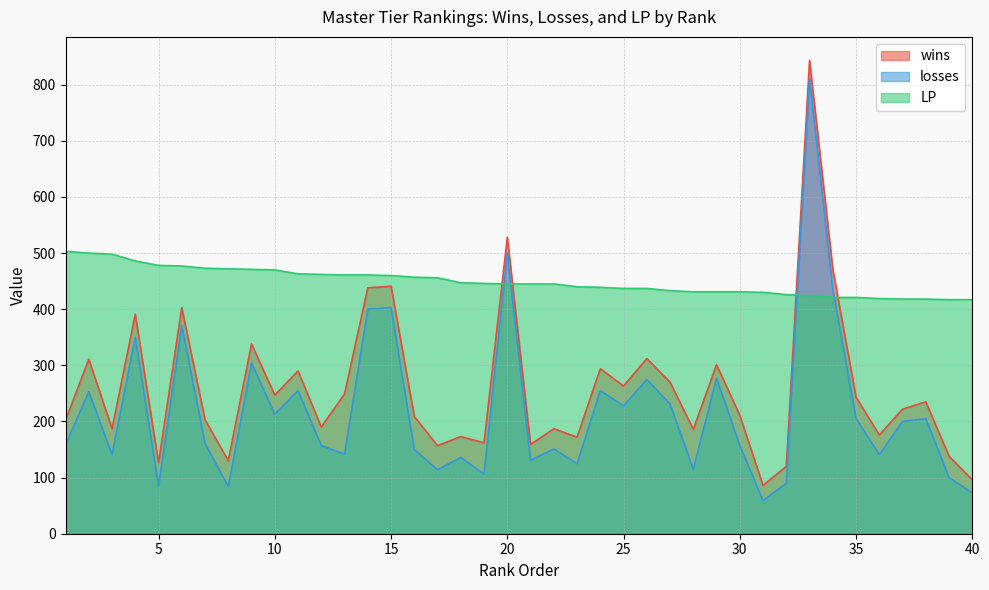

Which category has the highest value in the LP series?

1